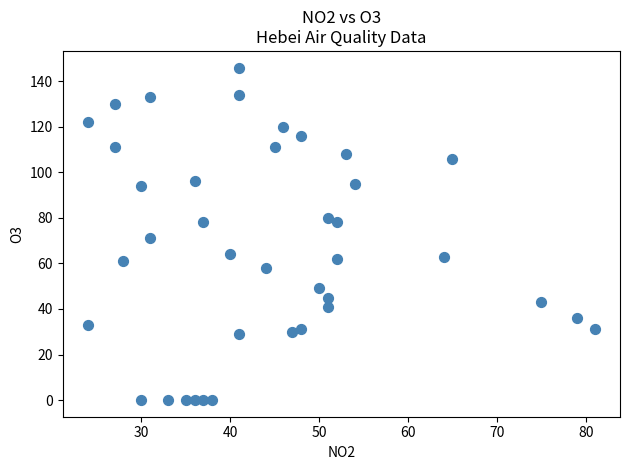

What is the range of X values (max minus min)?

57